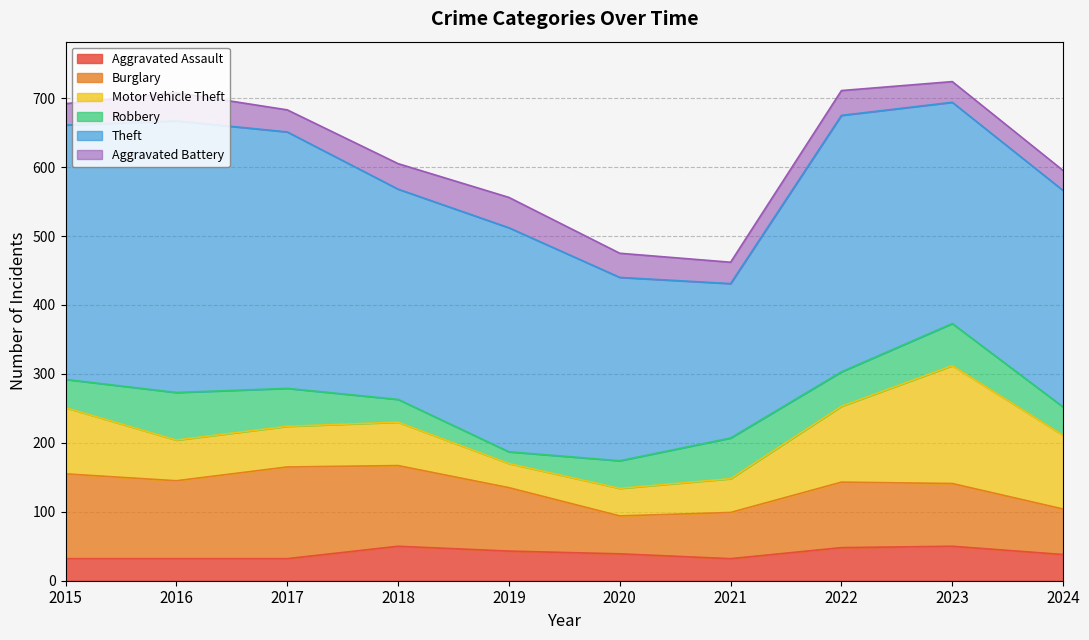

At which label does Robbery reach its peak?

2016